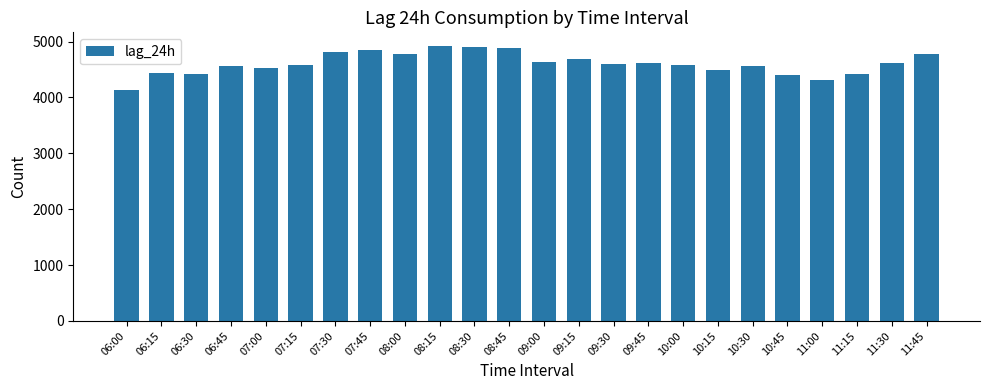

What is the value of the 4th bar from the left?

4571